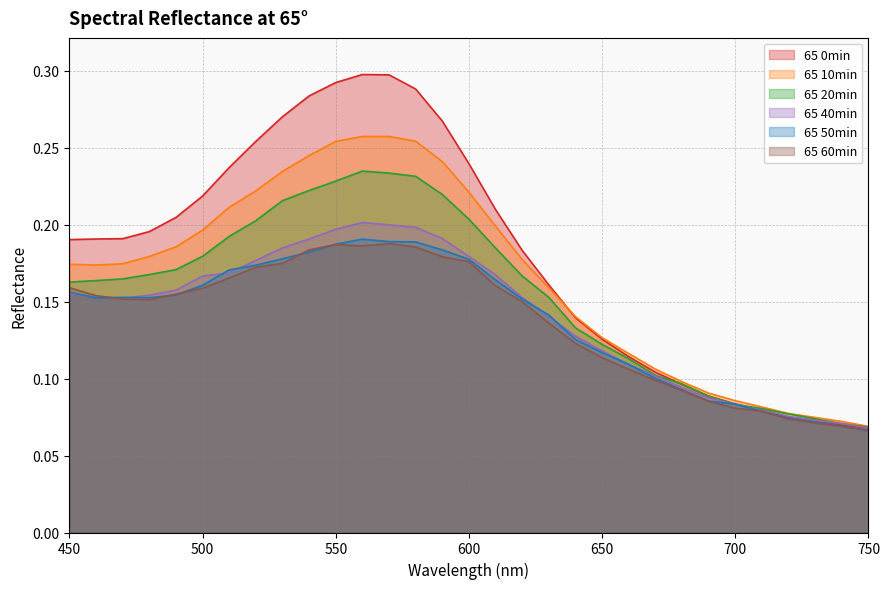

After their last crossing, which series has the higher values: 65 60min or 65 50min?

65 60min